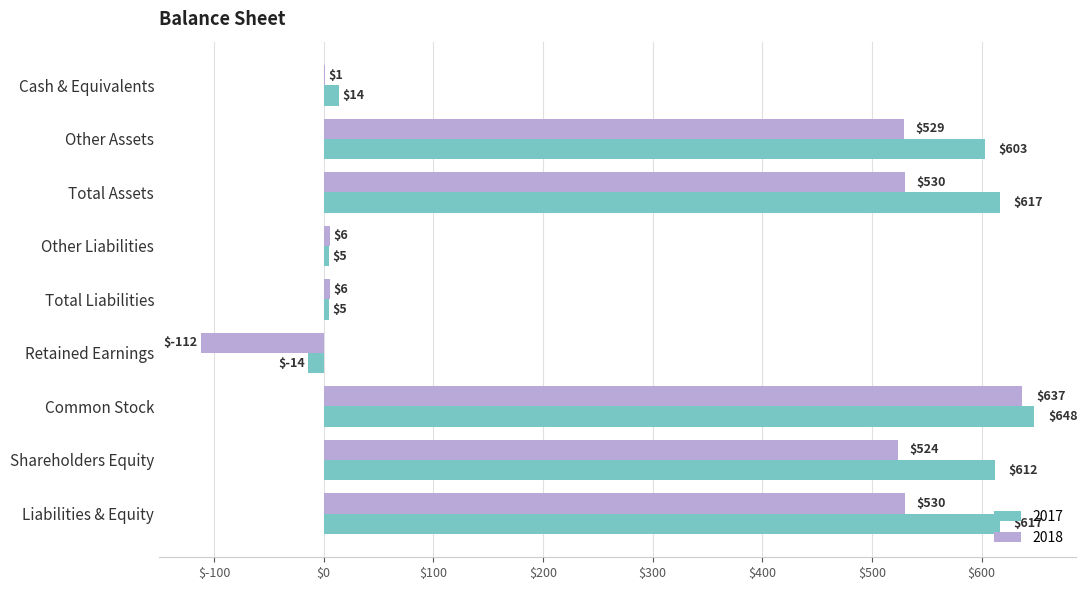

Read the 2018 value at Other Assets.

529